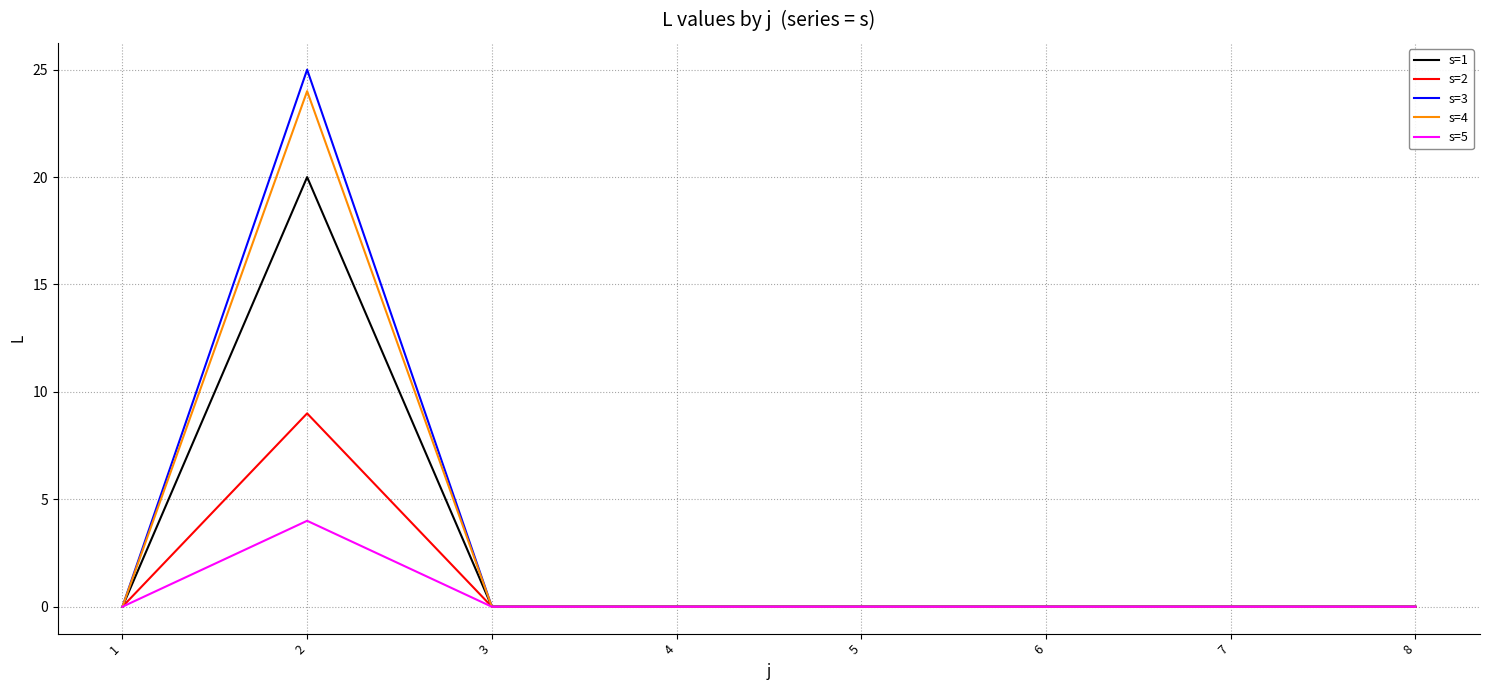

At which category does s=5 reach its first local peak?

2